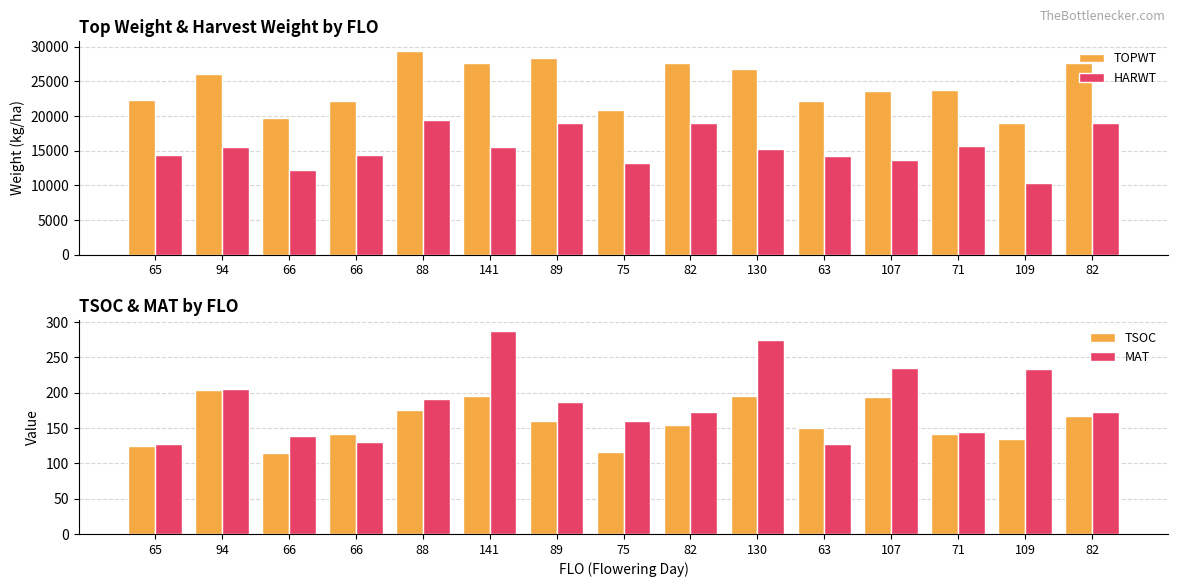

What is the smallest value displayed?

114